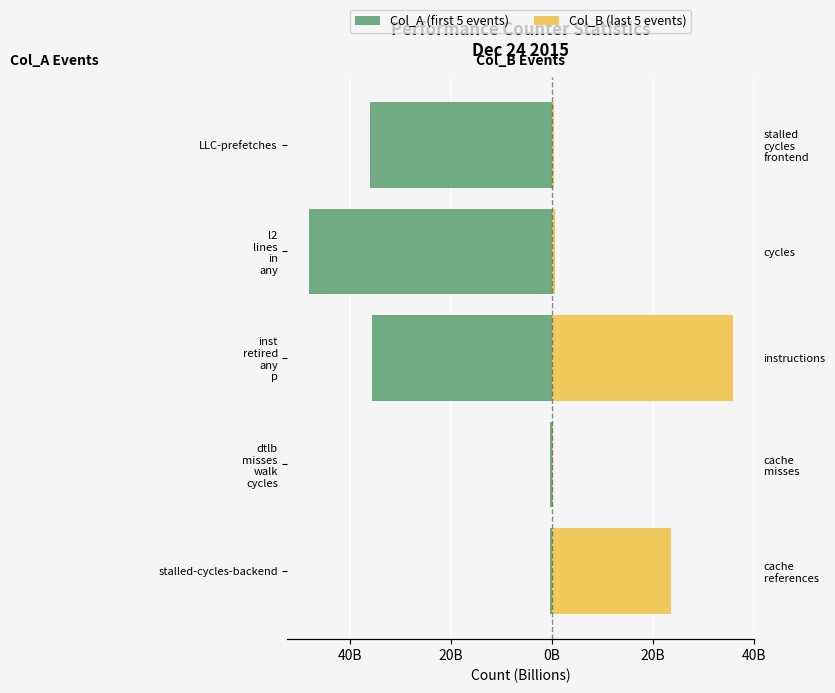

Which has a higher value, LLC-prefetches or inst retired any p?

inst retired any p